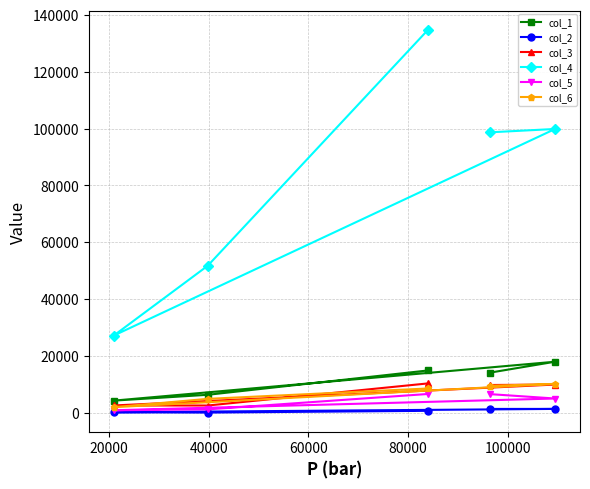

Is this an area chart (filled region under the line)?

No